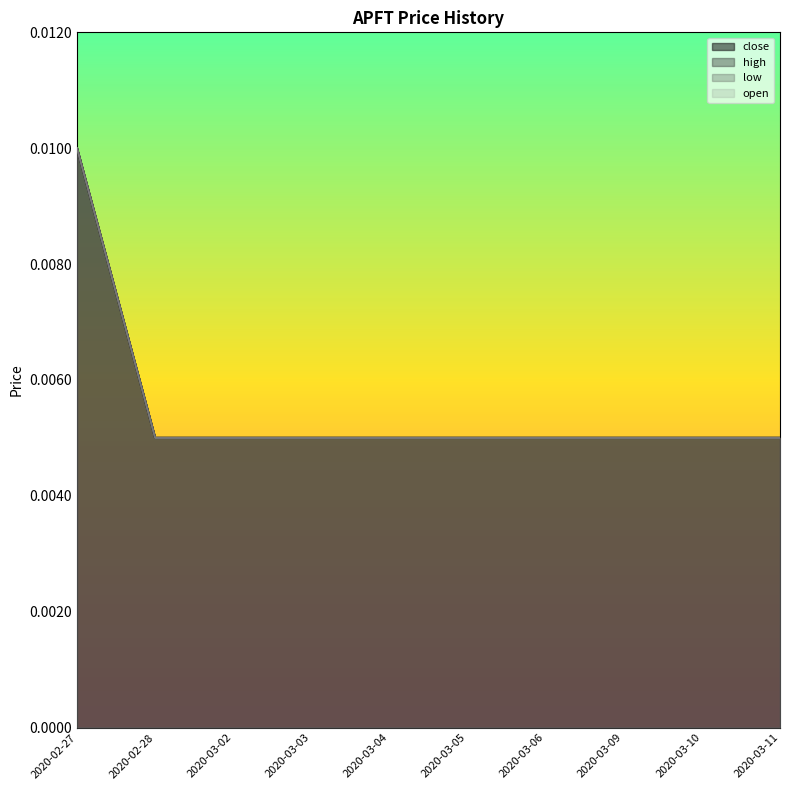

Which series has the largest range (max minus min)?

open